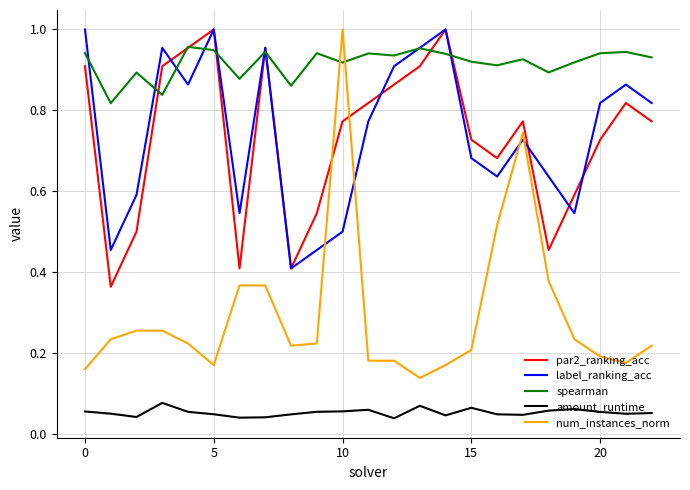

How many times do spearman and num_instances_norm cross each other?

2